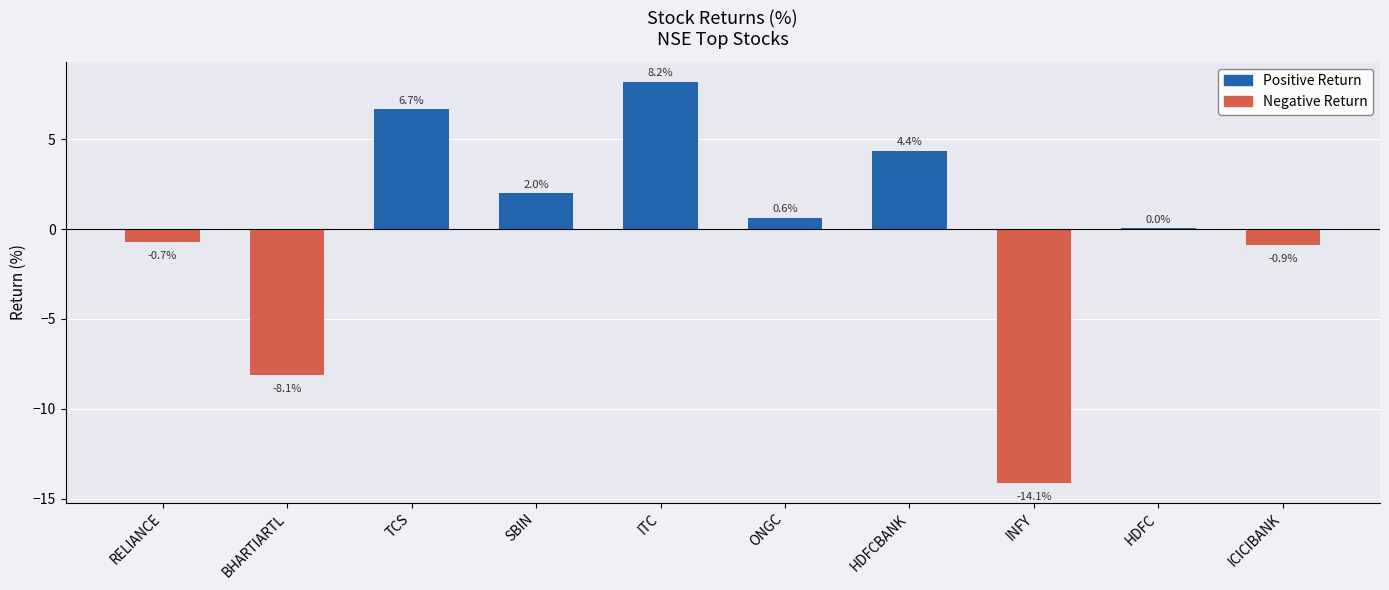

What is the sum of all values?

-1.9